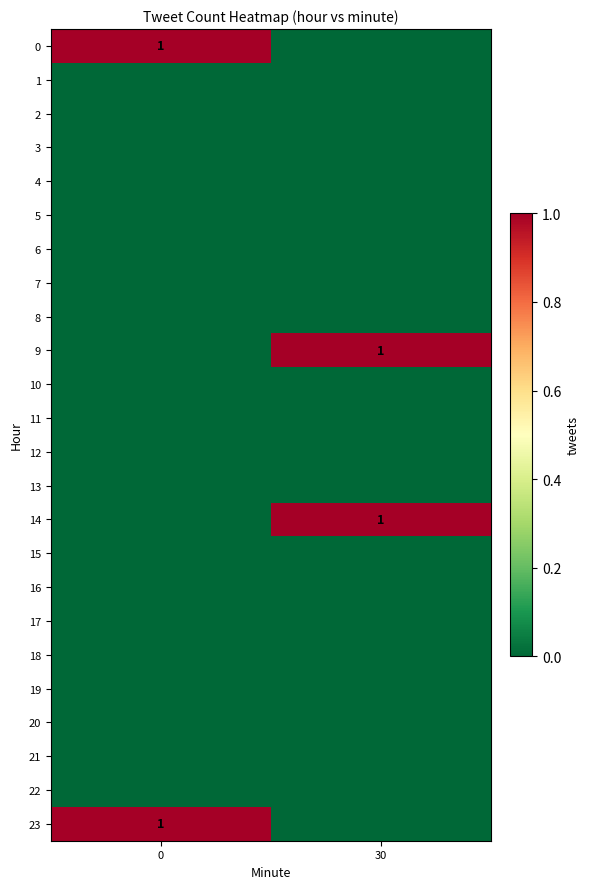

Reading left to right, transcribe all the data shown in this chart.

row_0: 1	0
row_1: 0	0
row_2: 0	0
row_3: 0	0
row_4: 0	0
row_5: 0	0
row_6: 0	0
row_7: 0	0
row_8: 0	0
row_9: 0	1
row_10: 0	0
row_11: 0	0
row_12: 0	0
row_13: 0	0
row_14: 0	1
row_15: 0	0
row_16: 0	0
row_17: 0	0
row_18: 0	0
row_19: 0	0
row_20: 0	0
row_21: 0	0
row_22: 0	0
row_23: 1	0